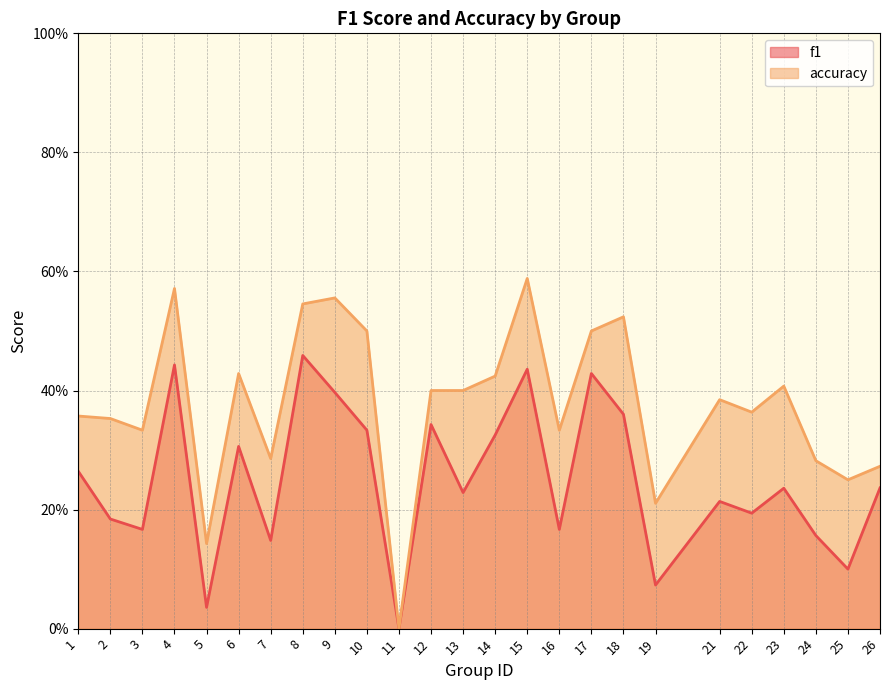

Reading right to left, list all the values displayed in this chart.

f1: 26=0.2	25=0.1	24=0.2	23=0.2	22=0.2	21=0.2	19=0.1	18=0.4	17=0.4	16=0.2	15=0.4	14=0.3	13=0.2	12=0.3	11=0.0	10=0.3	9=0.4	8=0.5	7=0.1	6=0.3	5=0.0	4=0.4	3=0.2	2=0.2	1=0.3
accuracy: 26=0.3	25=0.2	24=0.3	23=0.4	22=0.4	21=0.4	19=0.2	18=0.5	17=0.5	16=0.3	15=0.6	14=0.4	13=0.4	12=0.4	11=0.0	10=0.5	9=0.6	8=0.5	7=0.3	6=0.4	5=0.1	4=0.6	3=0.3	2=0.4	1=0.4